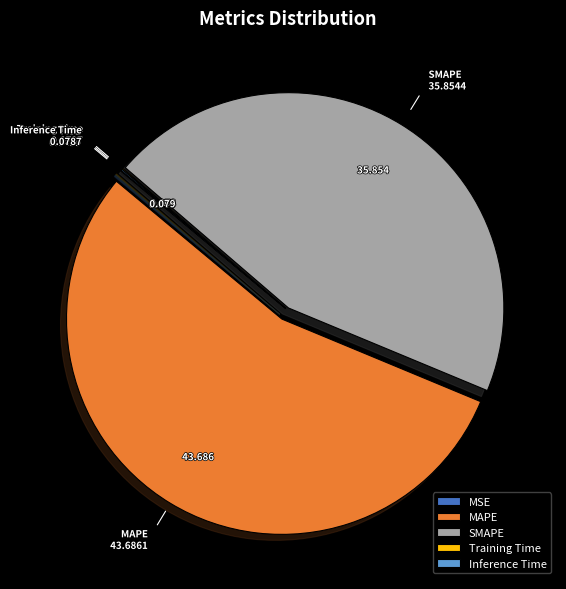

Is there a majority slice in this chart?

Yes